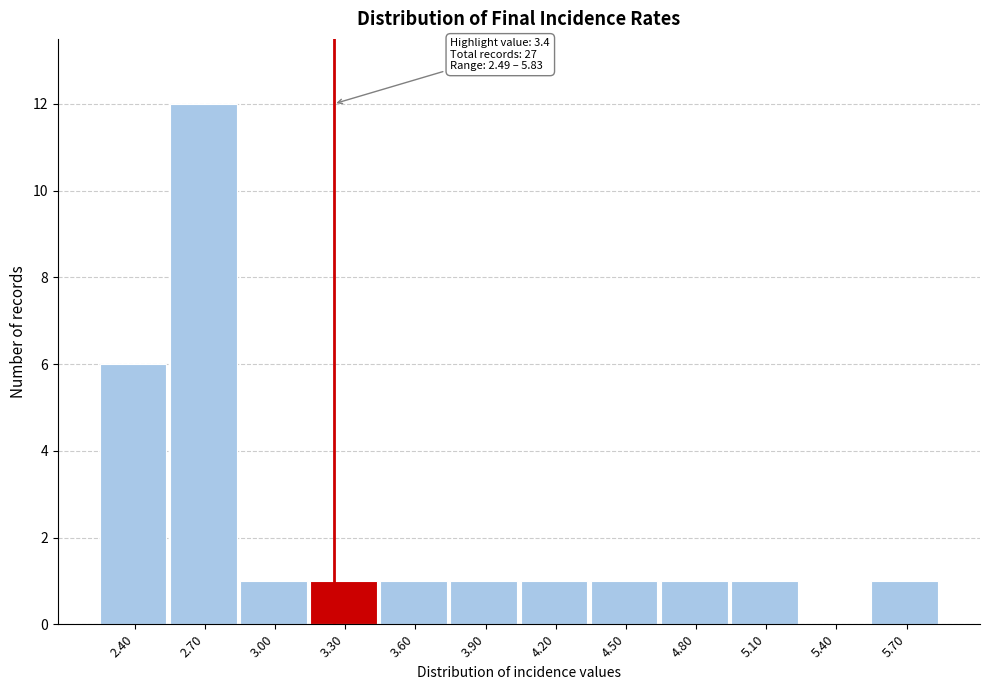

Reading right to left, extract all data points from this chart.

5.70=1	5.40=0	5.10=1	4.80=1	4.50=1	4.20=1	3.90=1	3.60=1	3.30=1	3.00=1	2.70=12	2.40=6